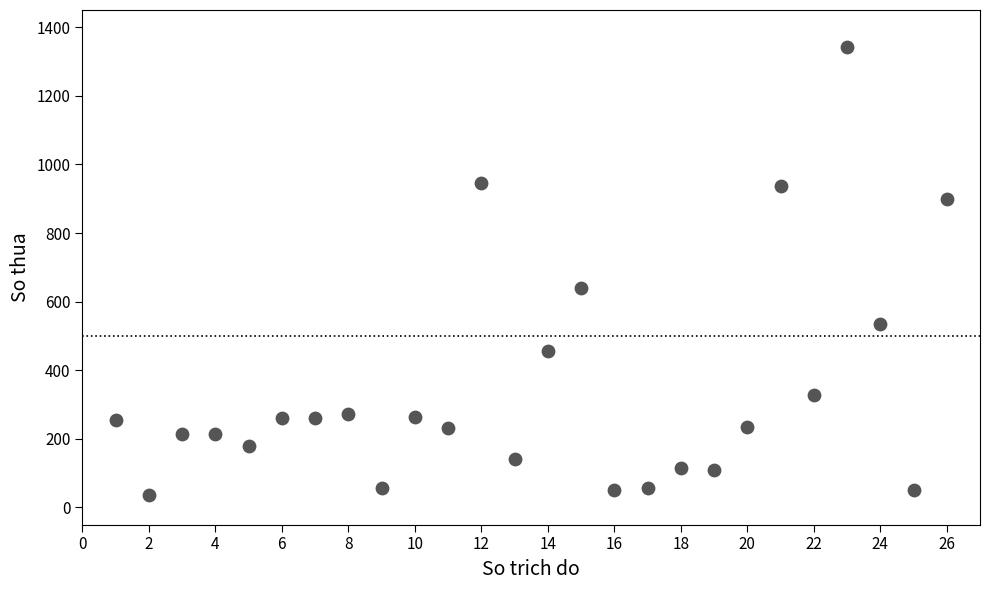

What Y value in the scatter plot is closest to 689?

640